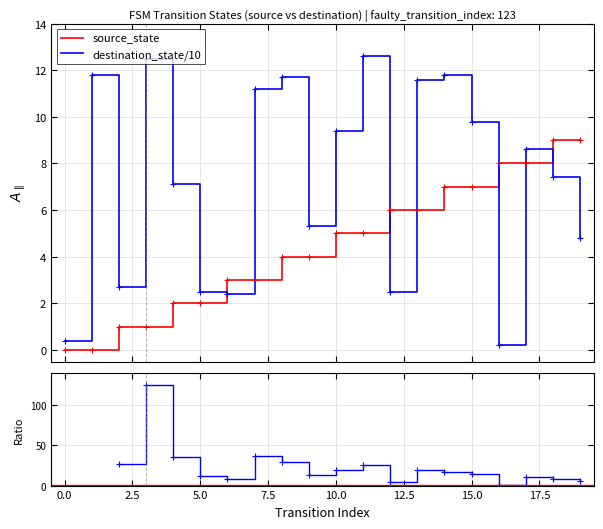

Read the Ratio value at 18.

8.2